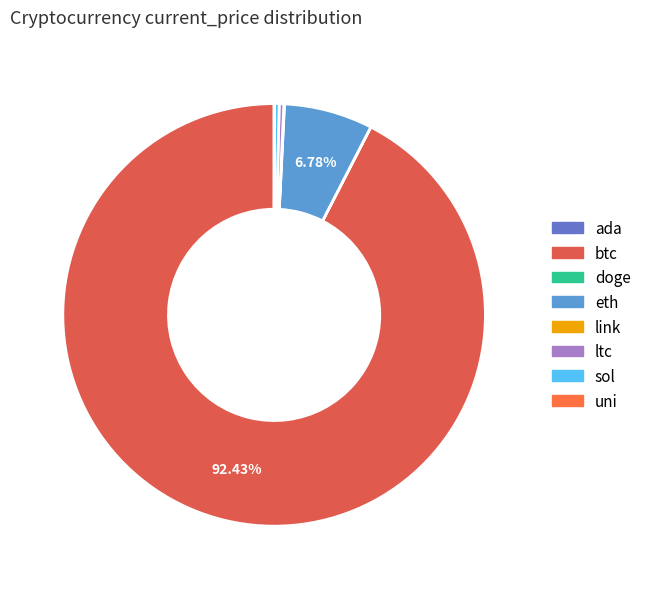

Rank the categories by value from lowest to highest.

doge, ada, uni, link, sol, ltc, eth, btc